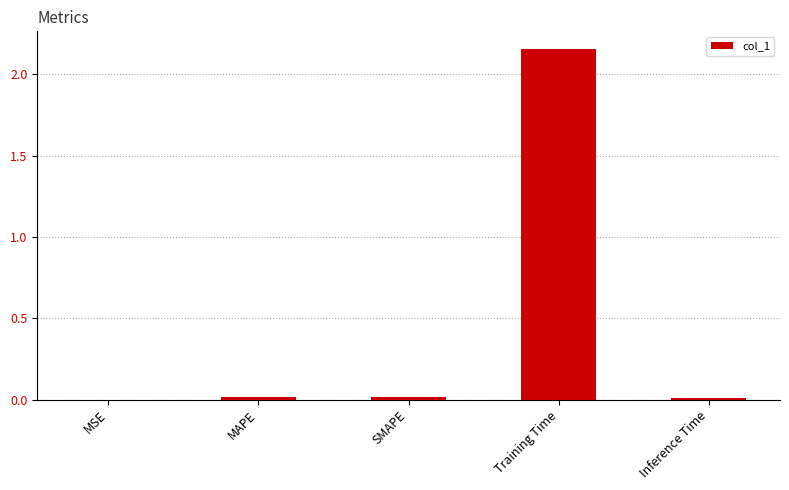

True or false: the data shows 3.6 at Training Time.

False